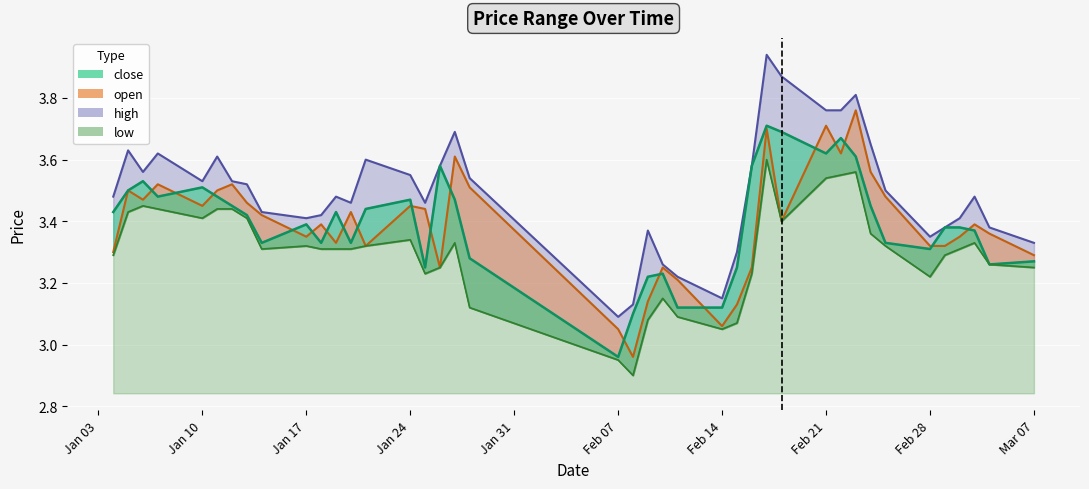

What position from the left is Feb 21?

30